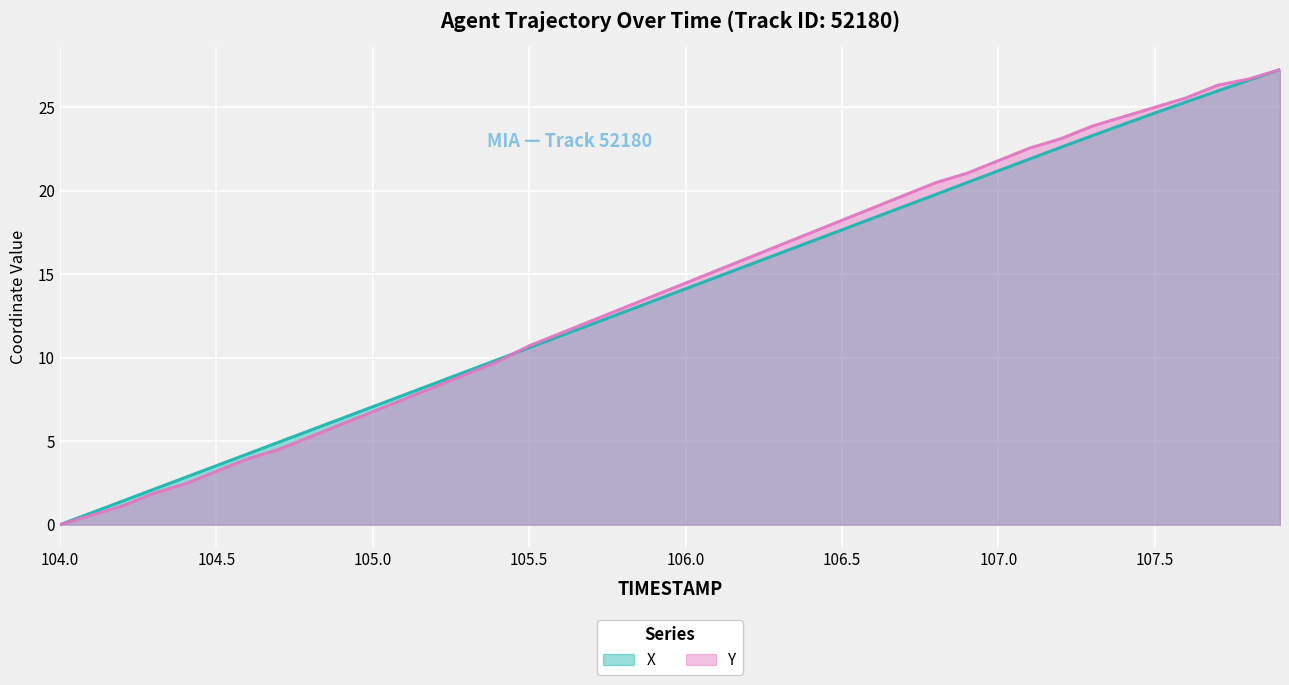

What is the highest value of the X series?

27.2